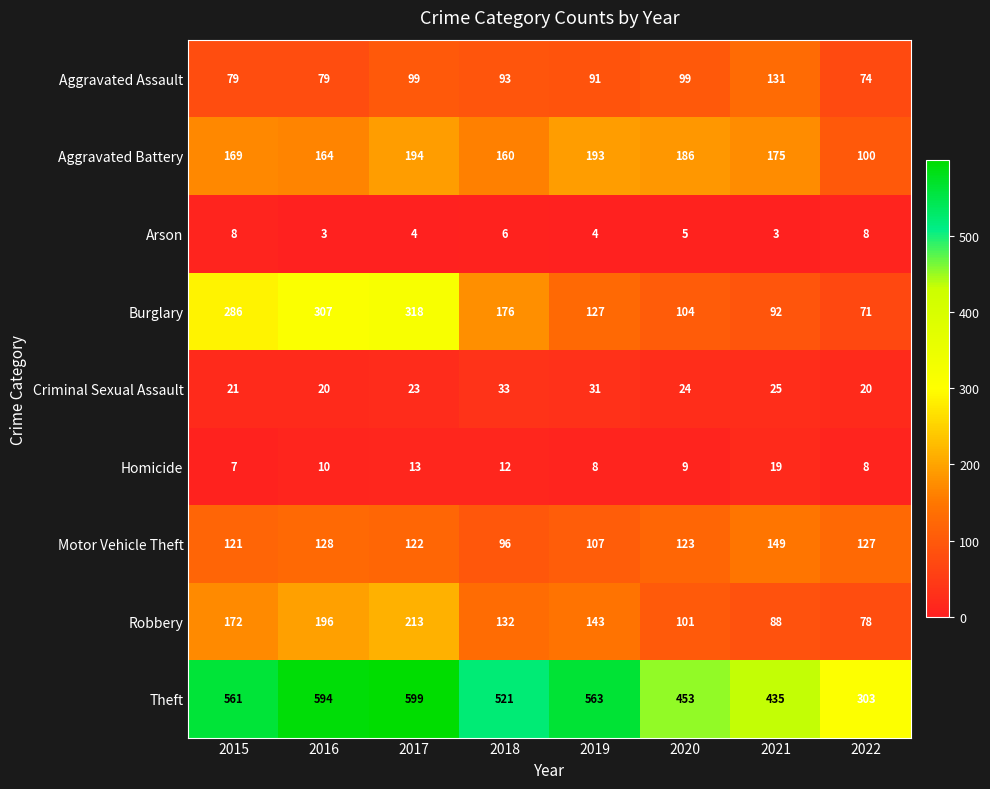

At how many categories does at least one series exceed 318?

7